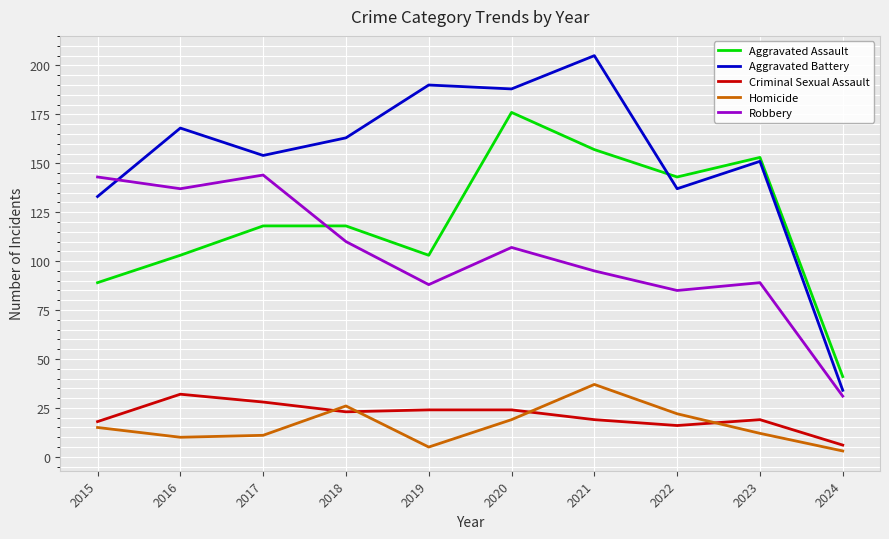

Reading left to right, transcribe all the data shown in this chart.

Aggravated Assault: 89	103	118	118	103	176	157	143	153	41
Aggravated Battery: 133	168	154	163	190	188	205	137	151	34
Criminal Sexual Assault: 18	32	28	23	24	24	19	16	19	6
Homicide: 15	10	11	26	5	19	37	22	12	3
Robbery: 143	137	144	110	88	107	95	85	89	31